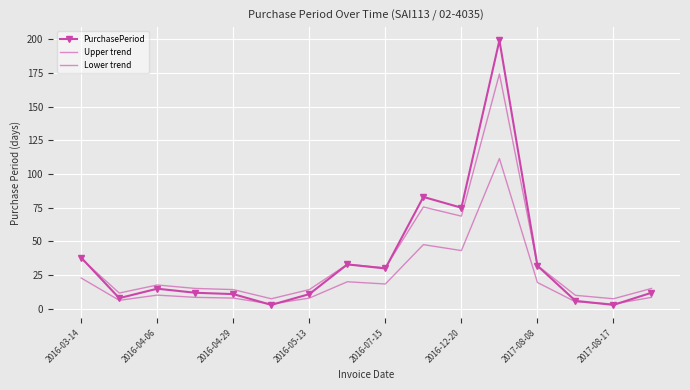

True or false: Upper trend and PurchasePeriod cross at least once.

True